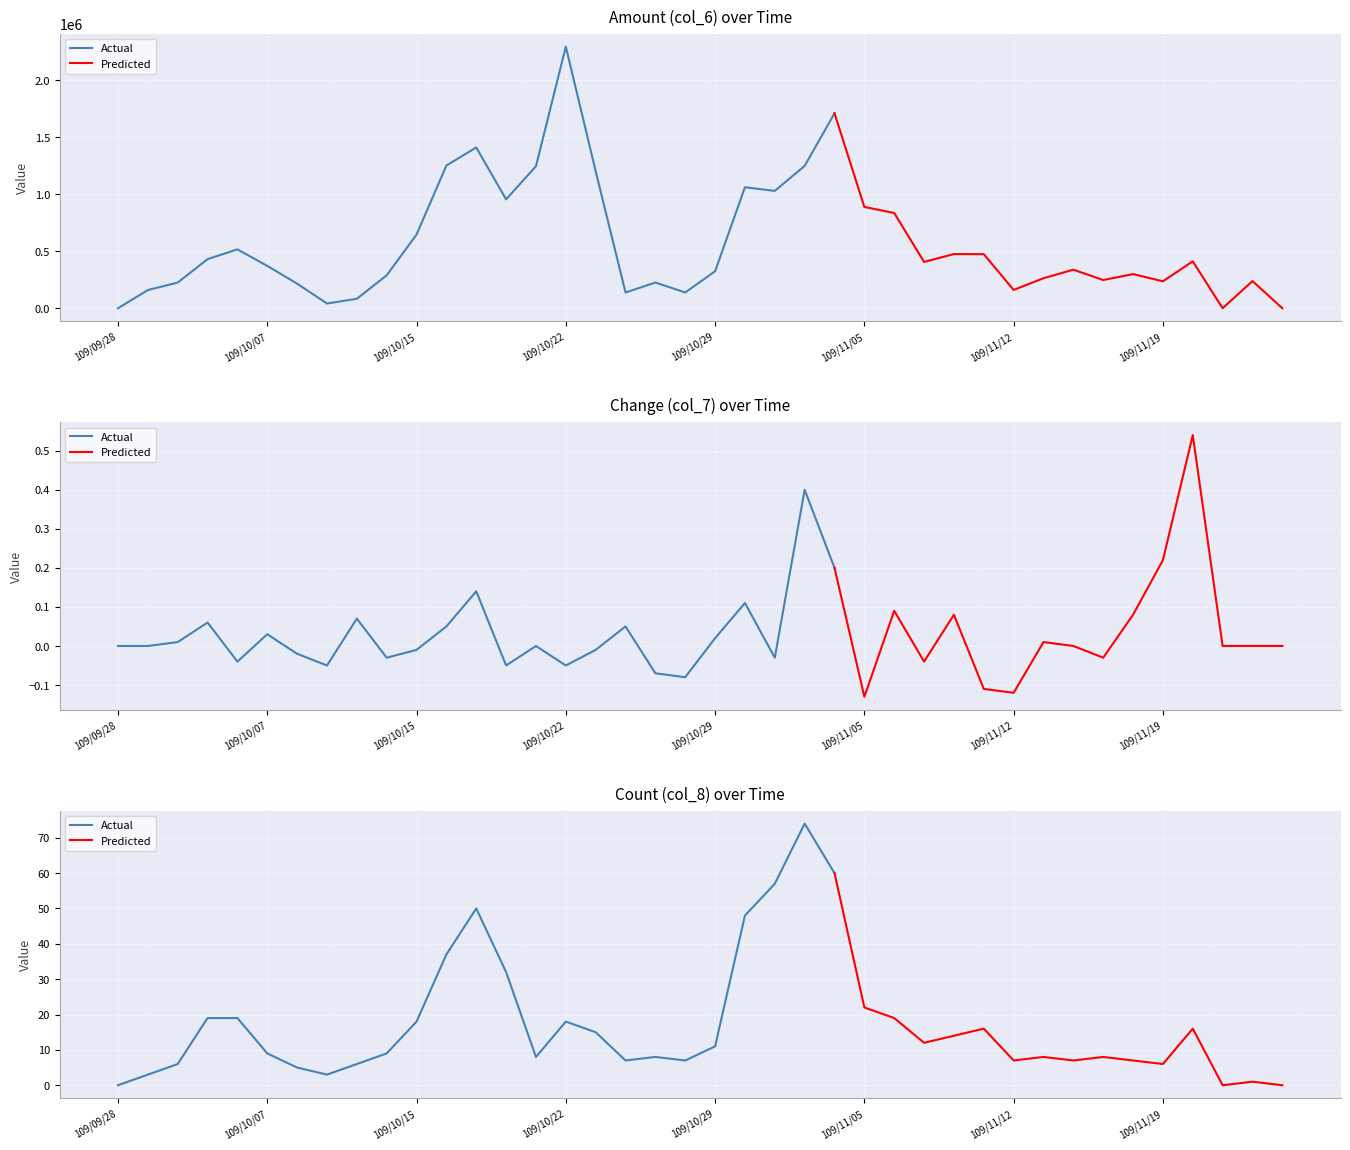

Is the value of Change (col_7) at 109/10/08 greater than the value of Count (col_8) at 109/11/10?

No